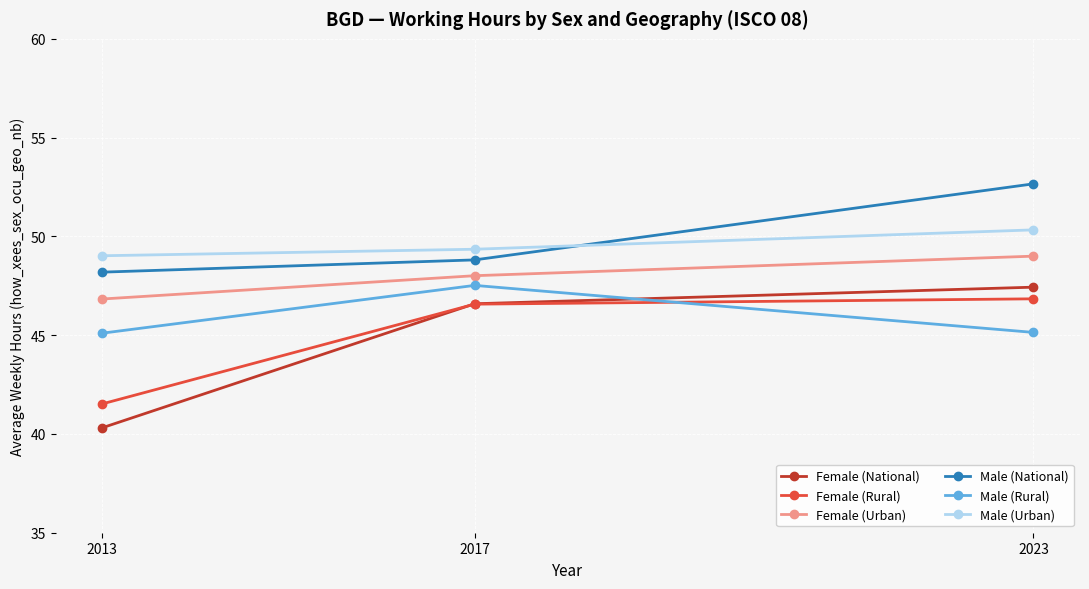

At which category is the sum across all series the highest?

2023